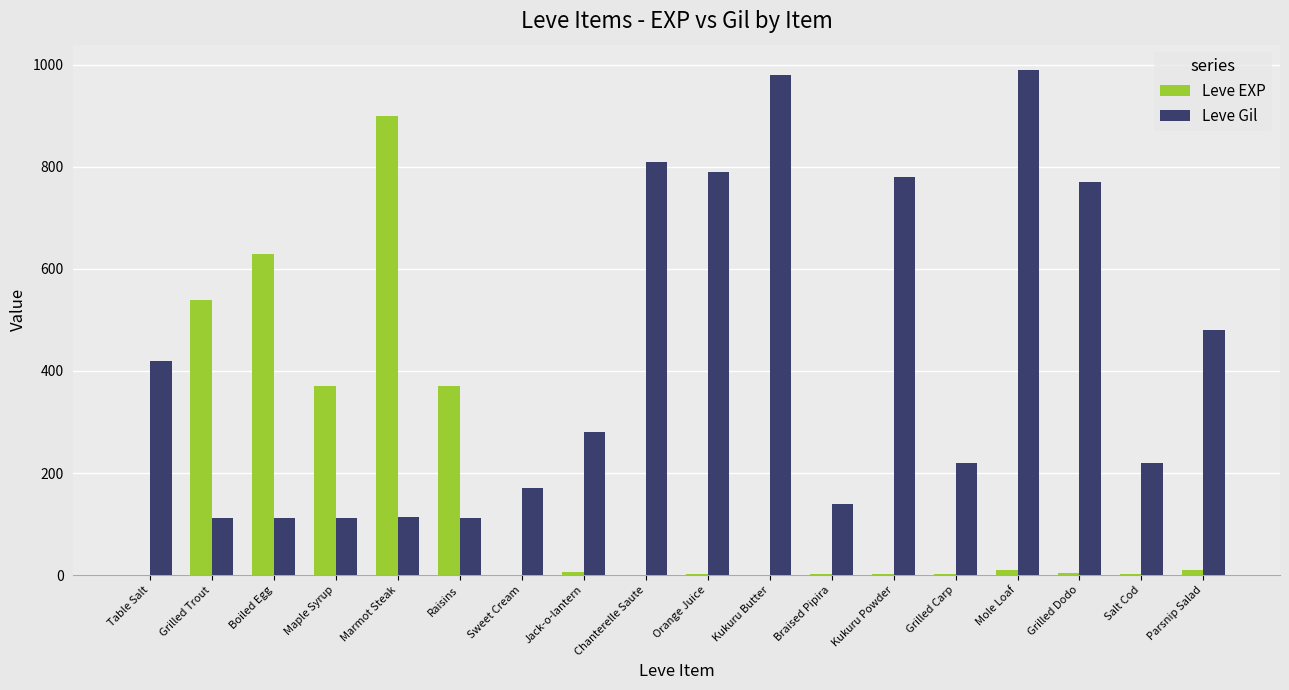

Count the number of data series in this chart.

2